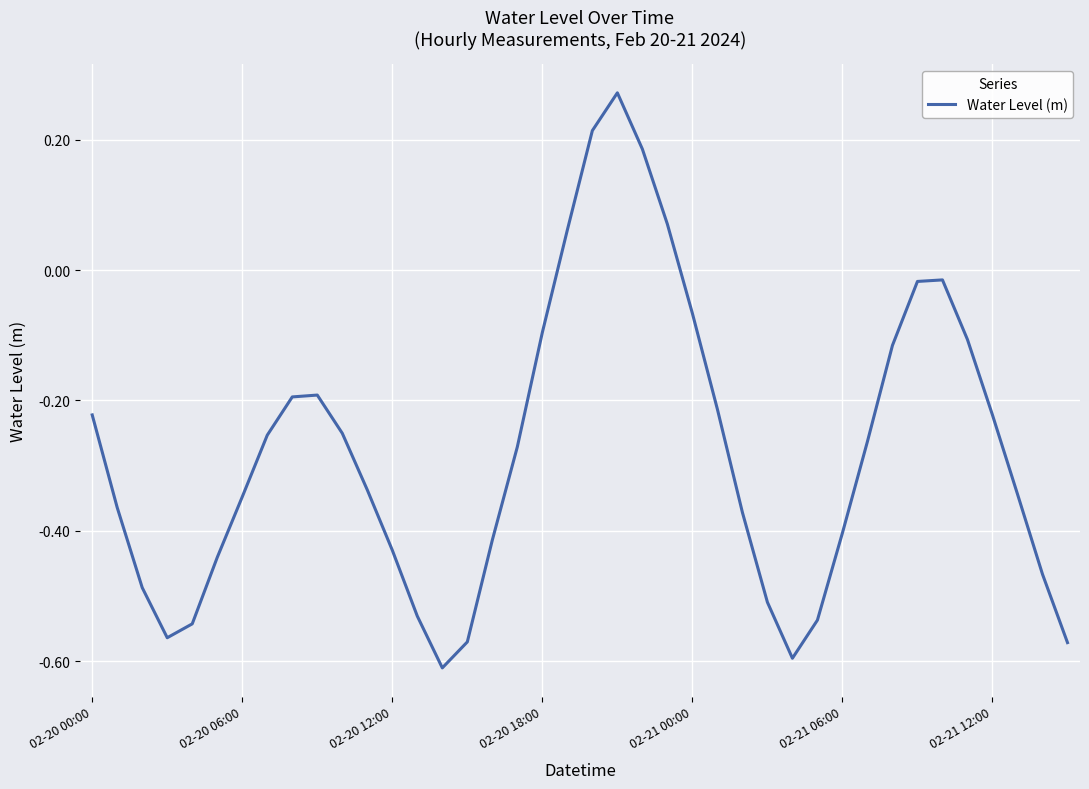

What is the difference between the maximum and minimum values?

0.9